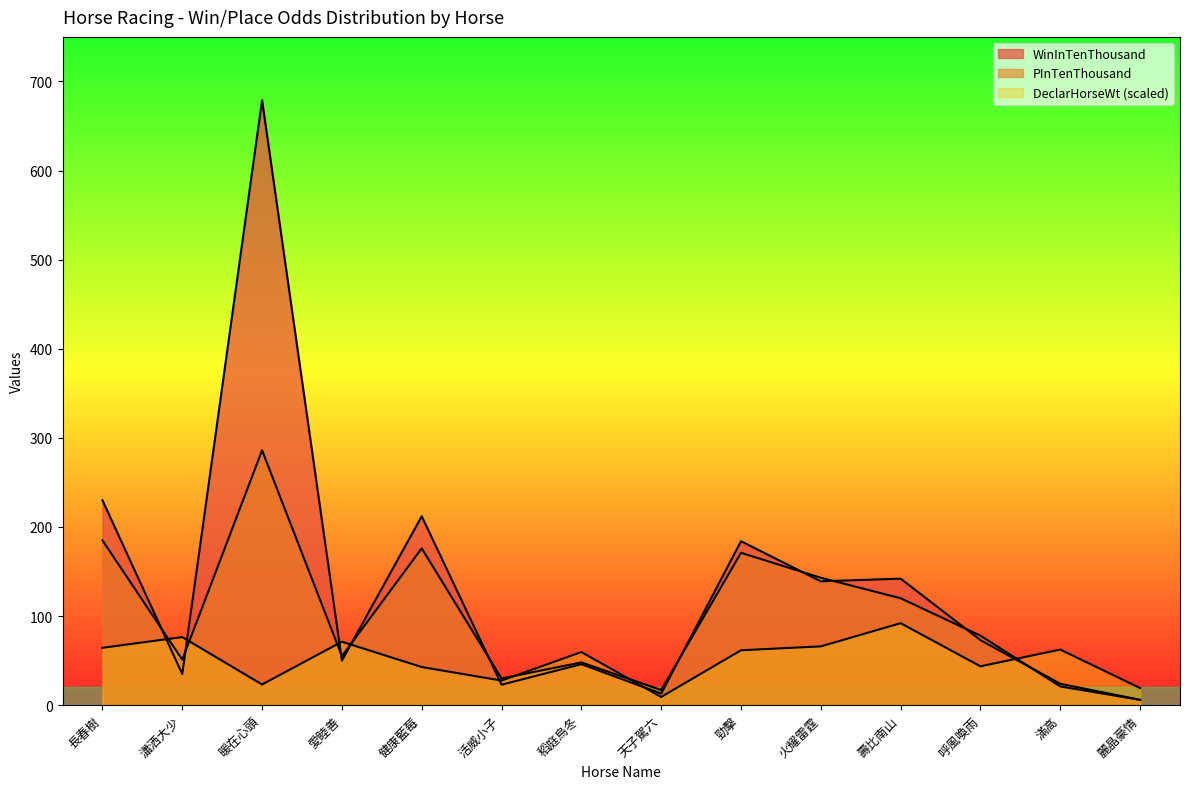

How many lines are shown in the chart?

3